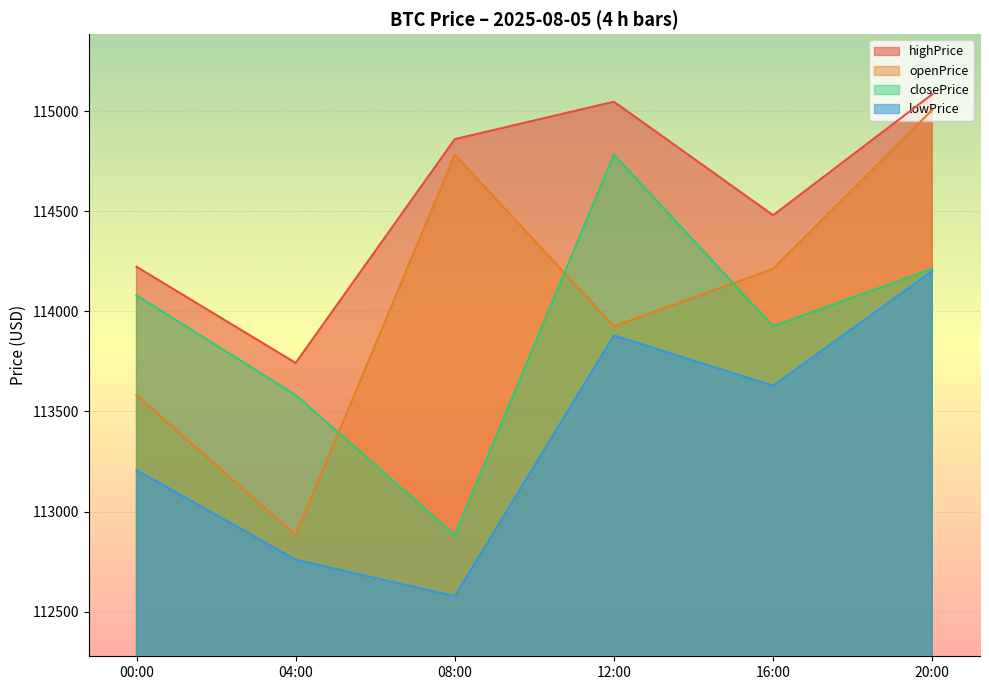

Which series has the widest spread of values?

openPrice